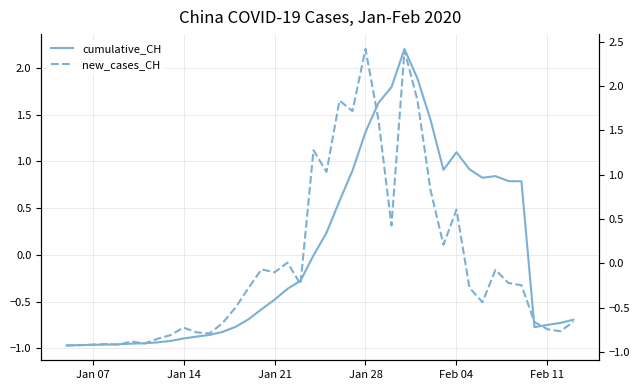

How many lines are shown in the chart?

2